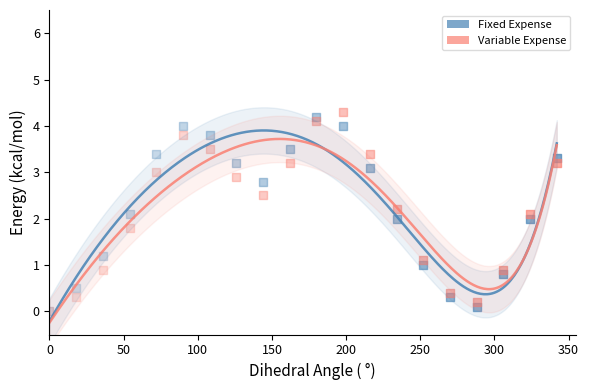

What is the total value across all series at 16?

0.6